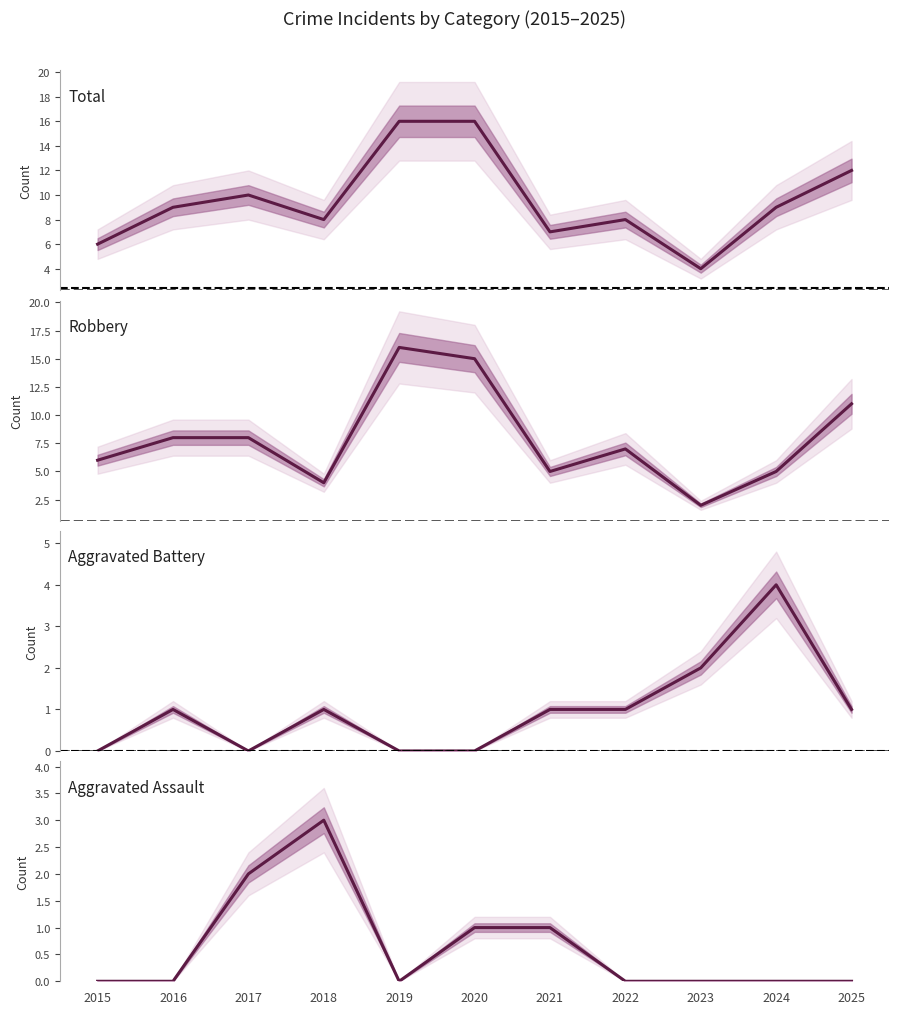

After their last crossing, which series has the higher values: Aggravated Battery or Aggravated Assault?

Aggravated Assault